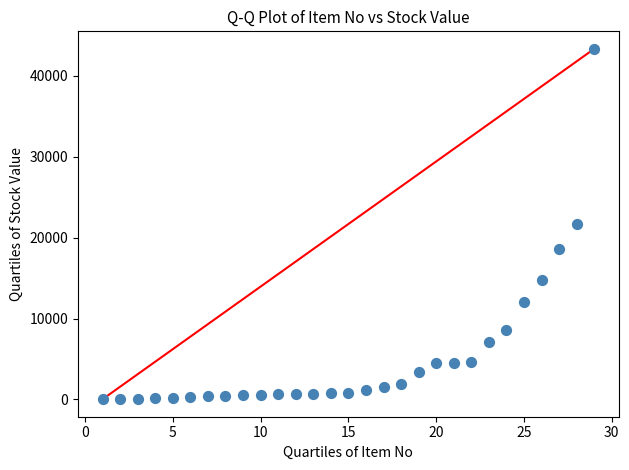

What is the range of Y values (max minus min)?

43324.2